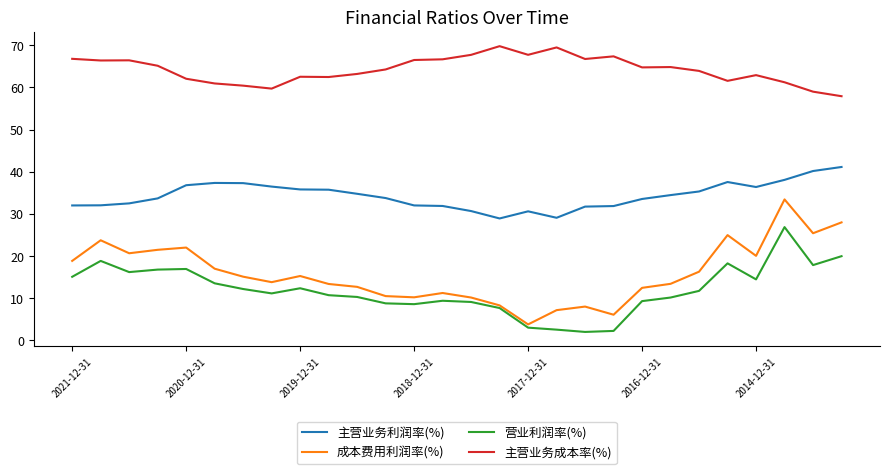

What is the greatest value displayed?

69.7